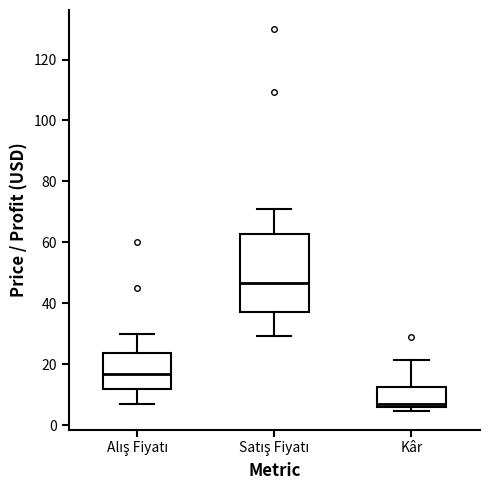

Reading left to right, transcribe this box plot: for each box, give where its median line is, the range the box spans, and where its two whiskers end, as read against the y-axis. The values are not printed on the chart, so give them approximately, as read against the axis.

Alış Fiyatı: median 16, box 12 to 24, whiskers 6 to 30
Satış Fiyatı: median 46, box 38 to 62, whiskers 30 to 72
Kâr: median 8, box 6 to 12, whiskers 4 to 22